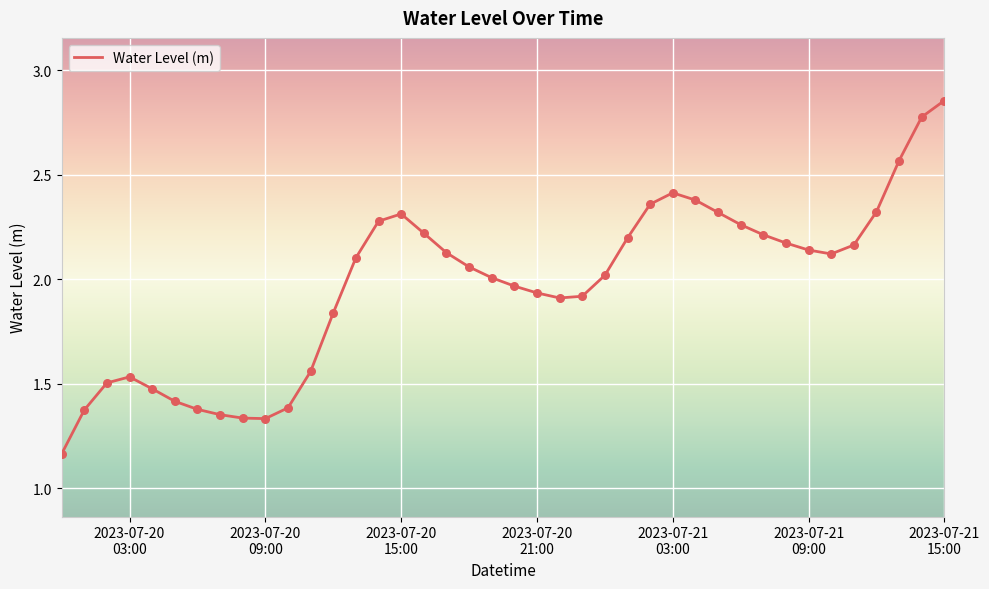

What is the difference between the maximum and minimum values?

1.7